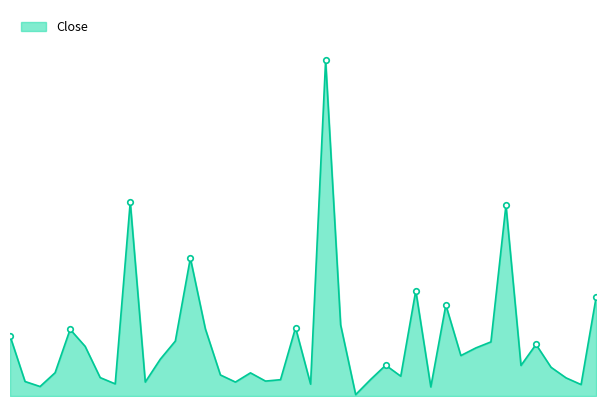

Reading left to right, what are all the values shown in this chart?

1=431.0	2=104.0	3=68.0	4=167.0	5=478.0	6=356.0	7=132.0	8=87.0	9=1392.0	10=100.0	11=264.0	12=394.0	13=989.0	14=481.0	15=151.0	16=100.0	17=166.0	18=107.0	19=117.0	20=490.0	21=85.0	22=2408.0	23=510.0	24=9.9	25=119.0	26=221.0	27=142.0	28=756.0	29=65.0	30=653.0	31=290.0	32=345.0	33=388.0	34=1369.0	35=219.0	36=370.0	37=206.0	38=130.0	39=82.0	40=708.0